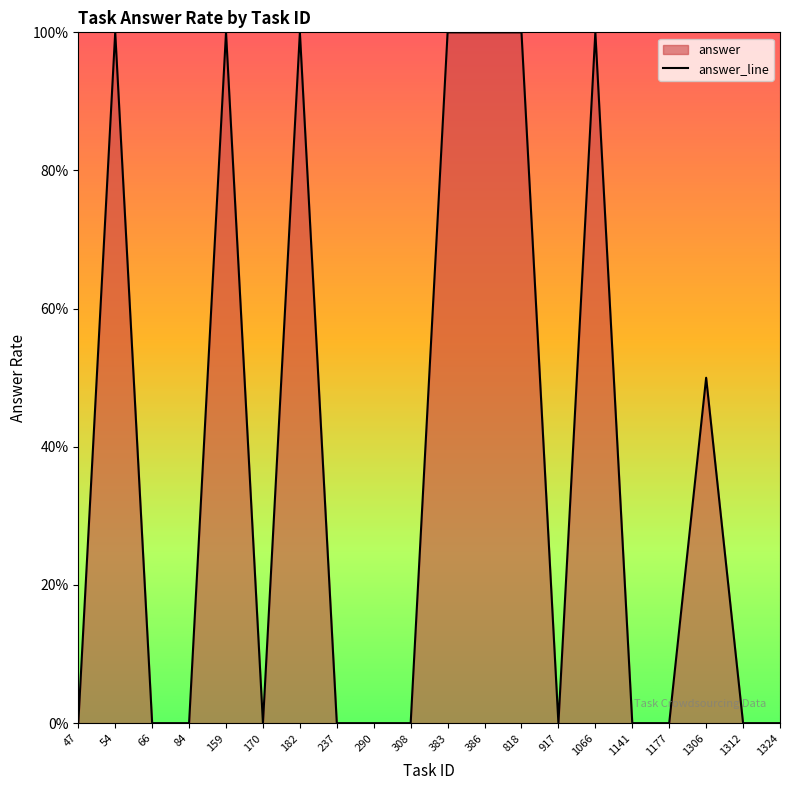

Count the number of values greater than 0.

8